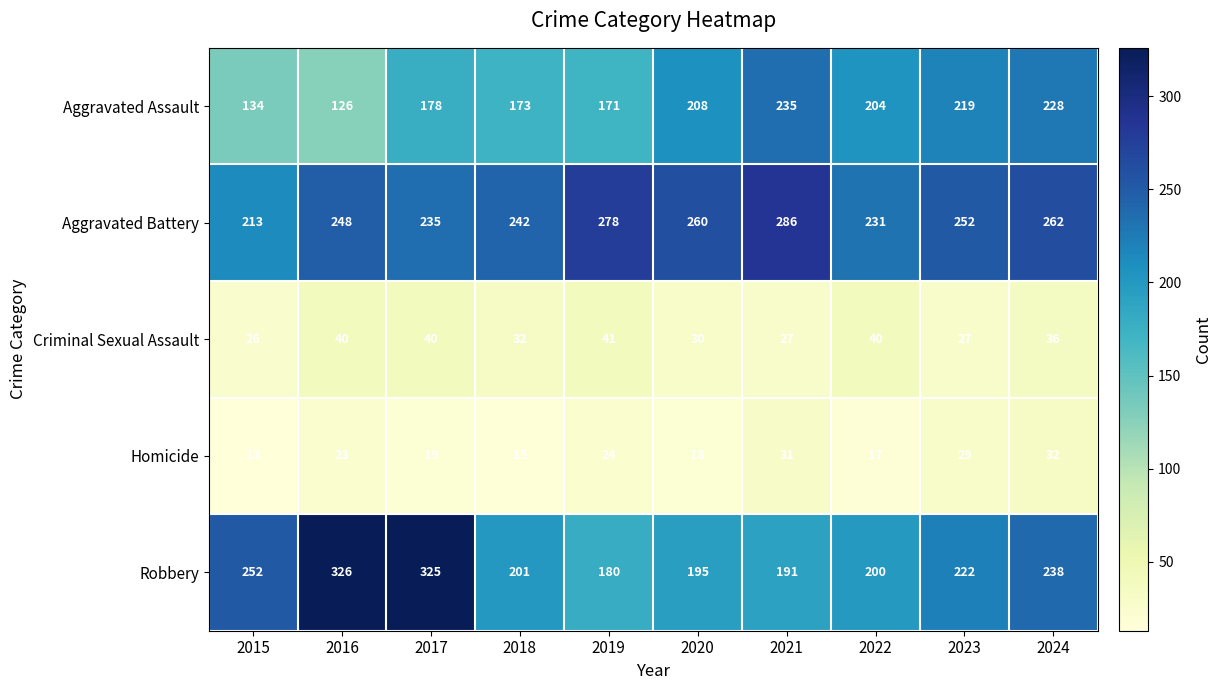

How many series are shown in this chart?

5